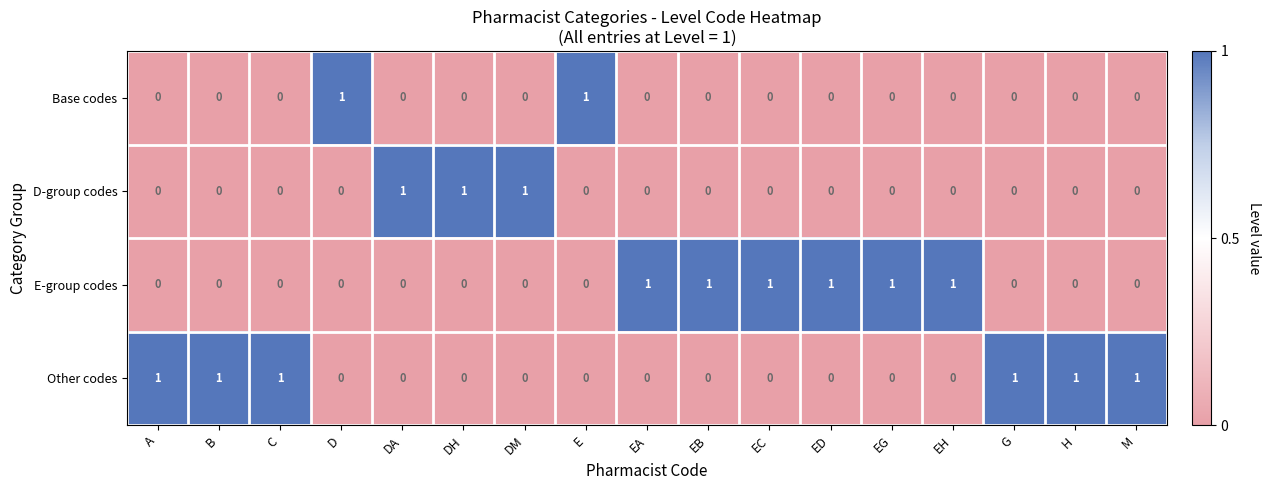

Count the E-group codes values in the range 0 to 1.

17